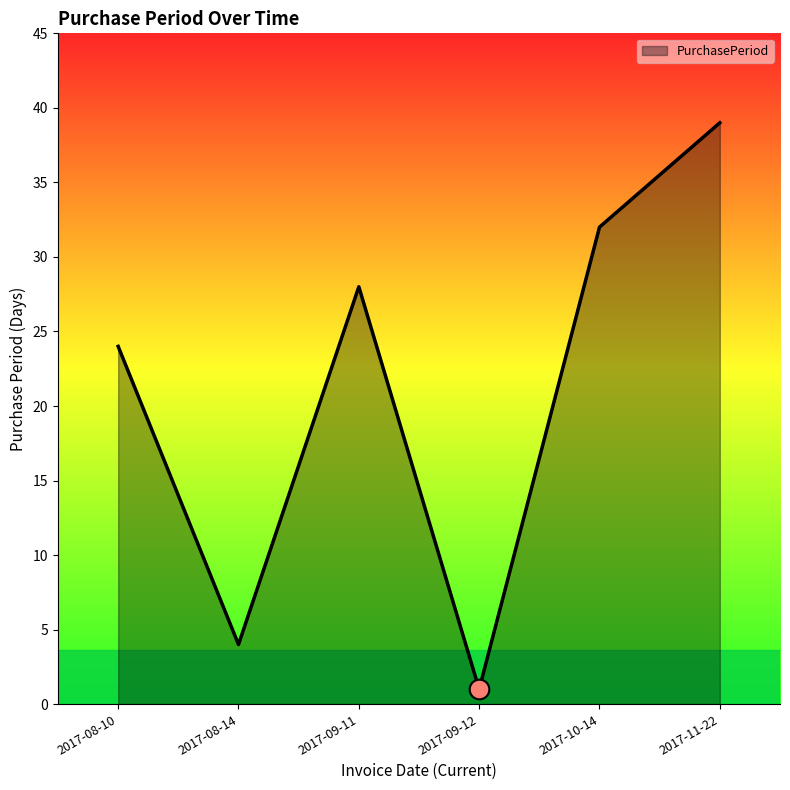

Between 2017-10-14 and 2017-08-10, which is larger?

2017-10-14